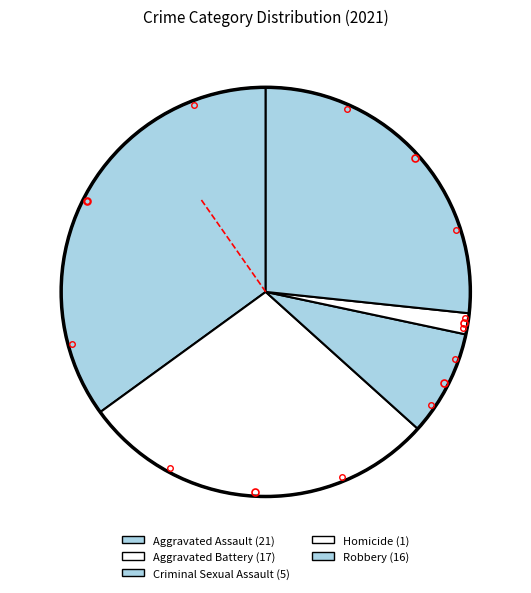

Between Criminal Sexual Assault and Robbery, which is larger?

Robbery